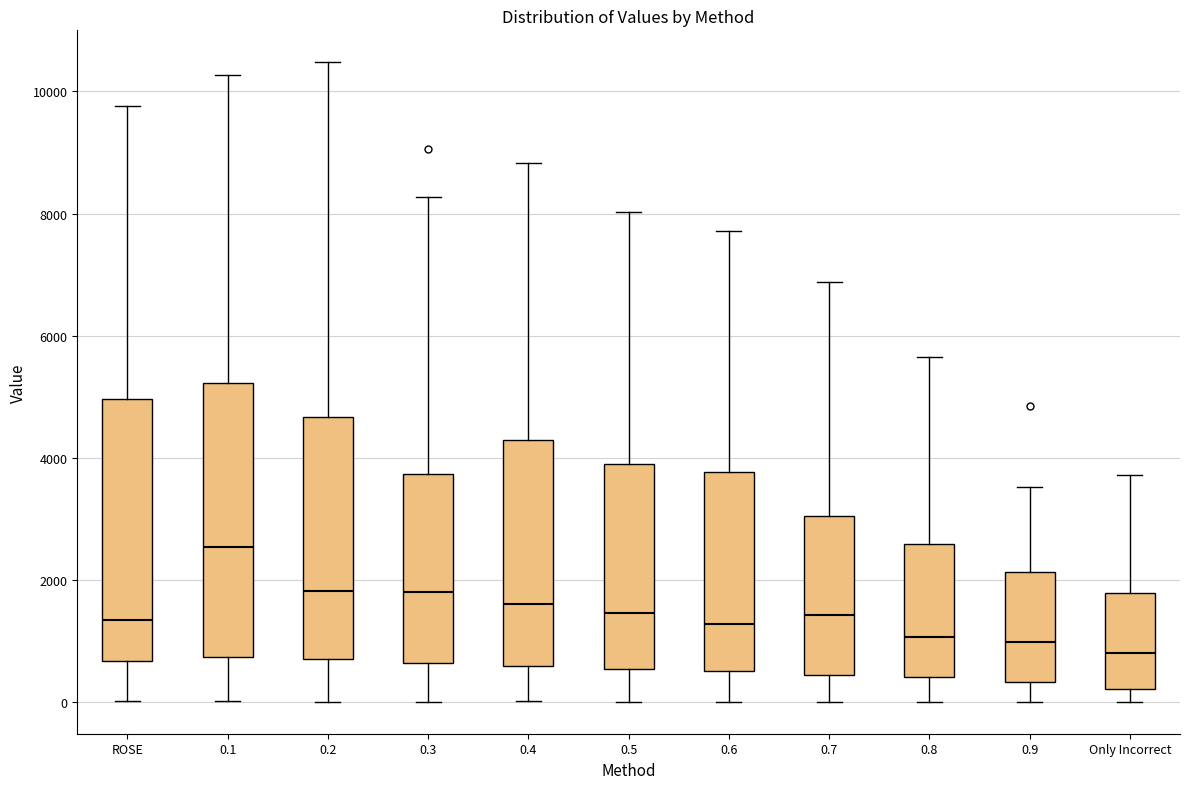

Reading left to right, transcribe this box plot: for each box, give where its median line is, the range the box spans, and where its two whiskers end, as read against the y-axis. The values are not printed on the chart, so give them approximately, as read against the axis.

ROSE: median 1400, box 600 to 5000, whiskers 0 to 9800
0.1: median 2600, box 800 to 5200, whiskers 0 to 10200
0.2: median 1800, box 800 to 4600, whiskers 0 to 10400
0.3: median 1800, box 600 to 3800, whiskers 0 to 8200
0.4: median 1600, box 600 to 4200, whiskers 0 to 8800
0.5: median 1400, box 600 to 3800, whiskers 0 to 8000
0.6: median 1200, box 600 to 3800, whiskers 0 to 7800
0.7: median 1400, box 400 to 3000, whiskers 0 to 6800
0.8: median 1000, box 400 to 2600, whiskers 0 to 5600
0.9: median 1000, box 400 to 2200, whiskers 0 to 3600
Only Incorrect: median 800, box 200 to 1800, whiskers 0 to 3800